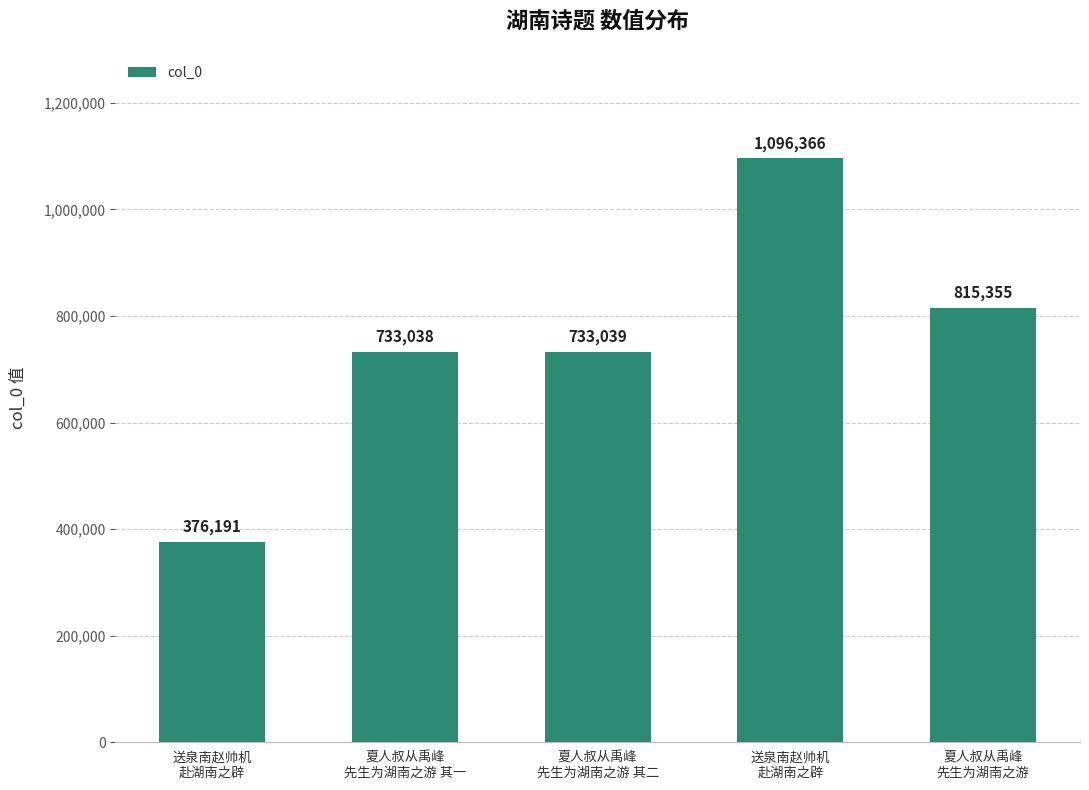

What is the difference between the values at 夏人叔从禹峰
先生为湖南之游 其二 and 送泉南赵帅机
赴湖南之辟?

356848